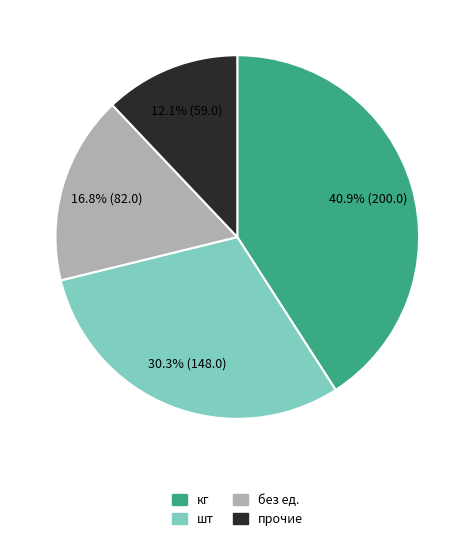

To the nearest percent, what is the difference between the largest and smallest slice percentages?

29%